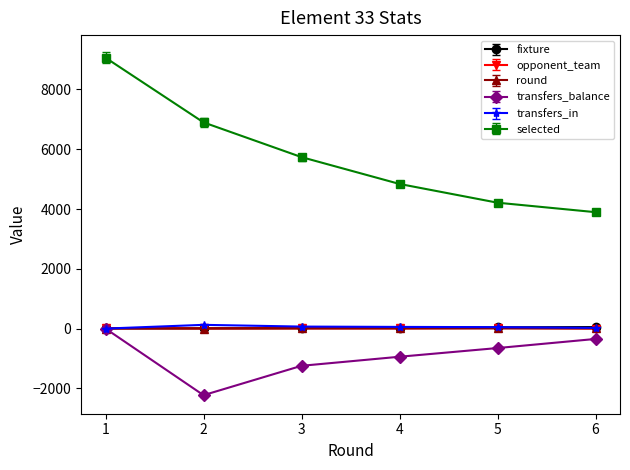

Count the transfers_balance values in the range -1245 to -347.

4